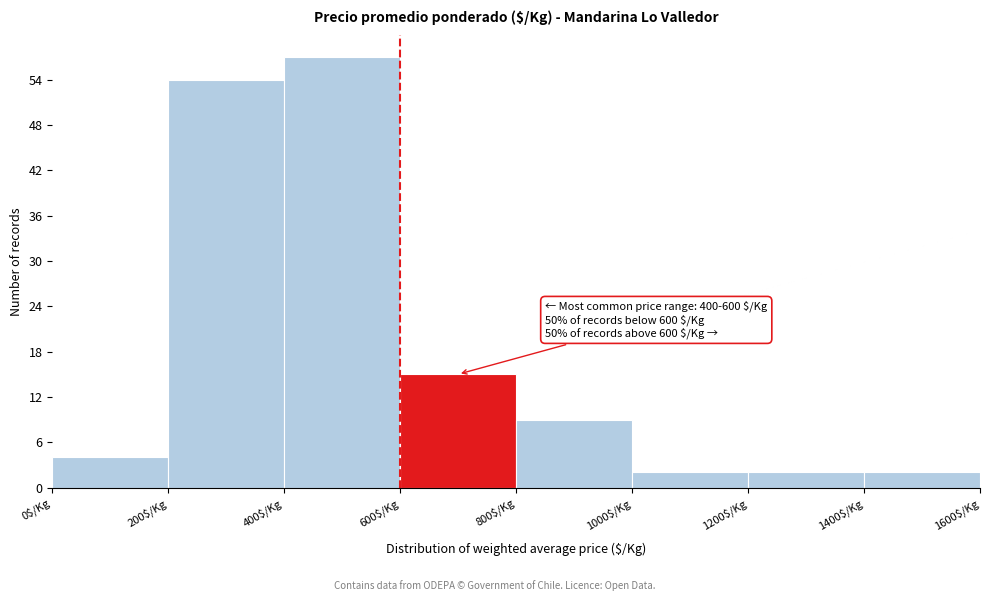

Over which range of the x-axis is the bar tallest?

400 to 600